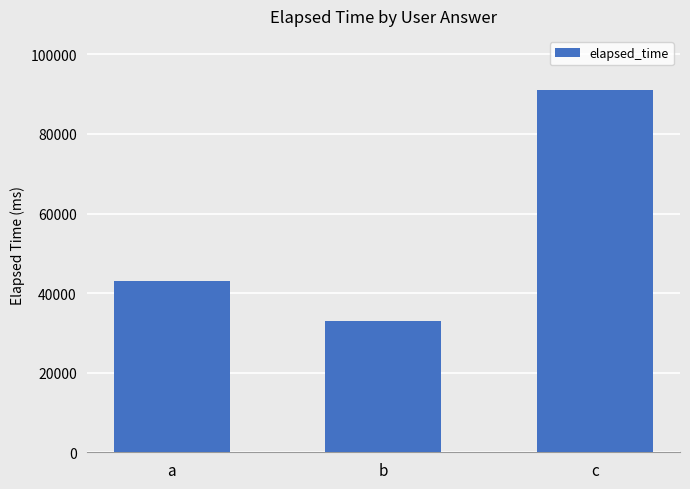

How many data points does each series have?

3